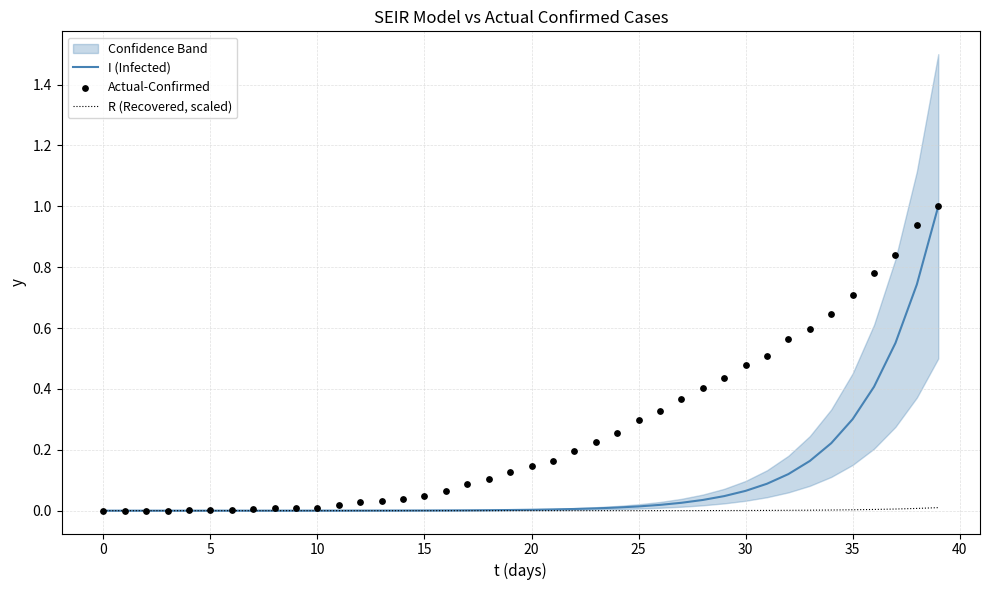

At how many categories does at least one series exceed 0?

40